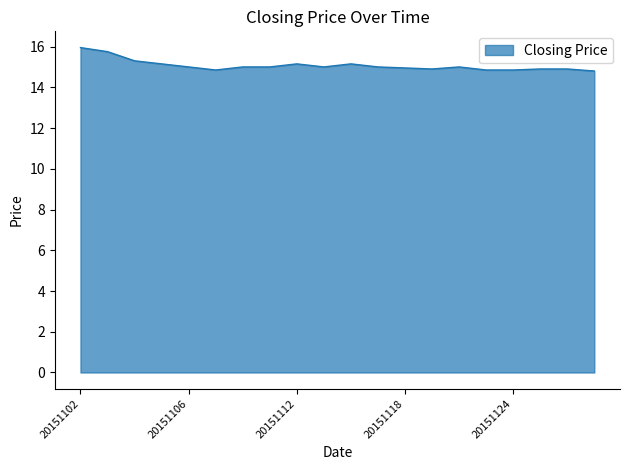

What is the minimum value shown in the chart?

14.8